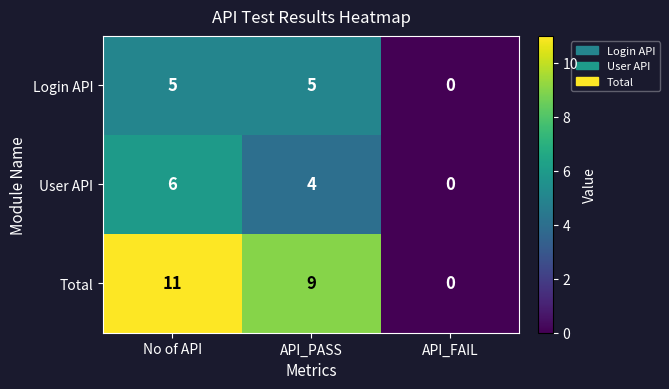

Where is Total nearest to the value 5?

API_PASS